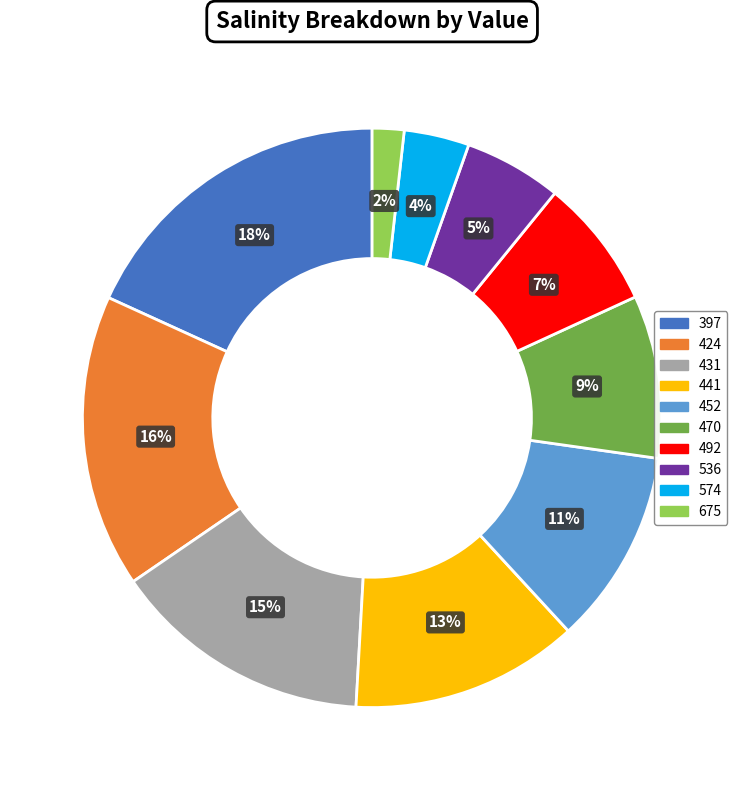

Does any single category account for the majority?

No